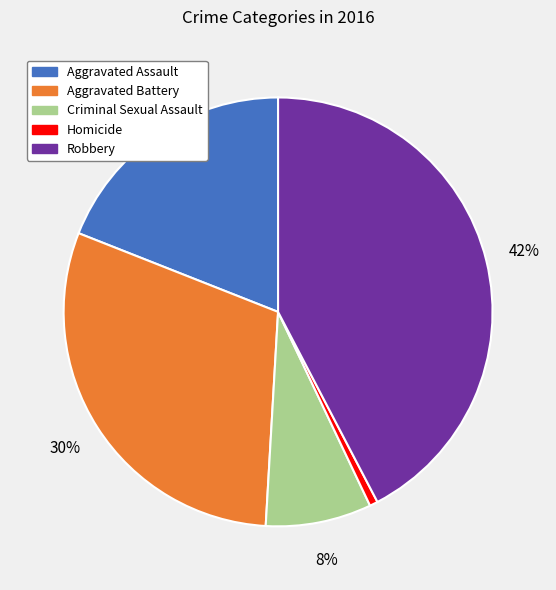

Which slice is the largest?

Robbery